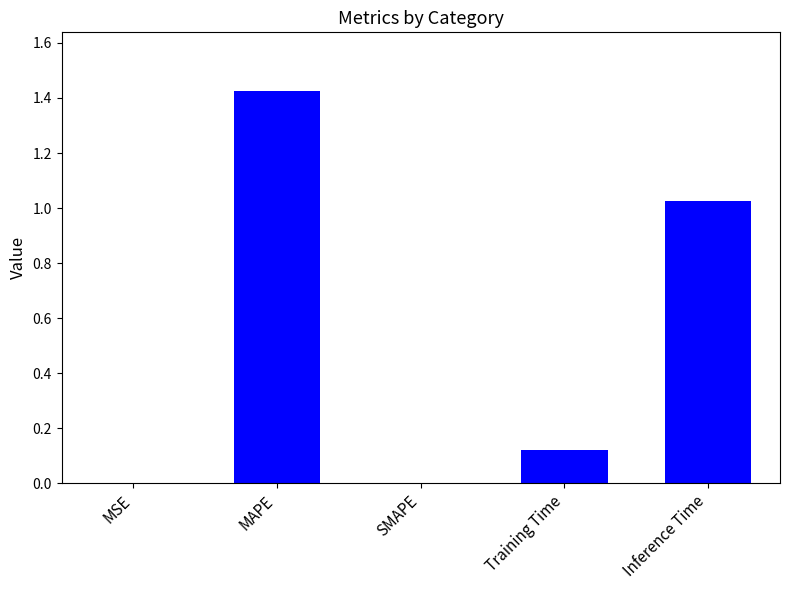

What is the sum of all values?

2.6